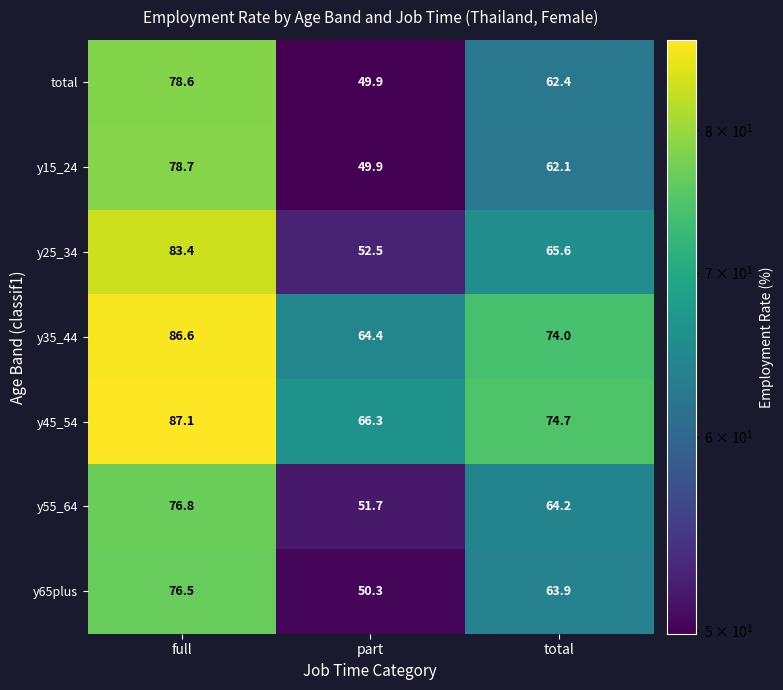

What is the sum of the y55_64 values at total and full?

141.0